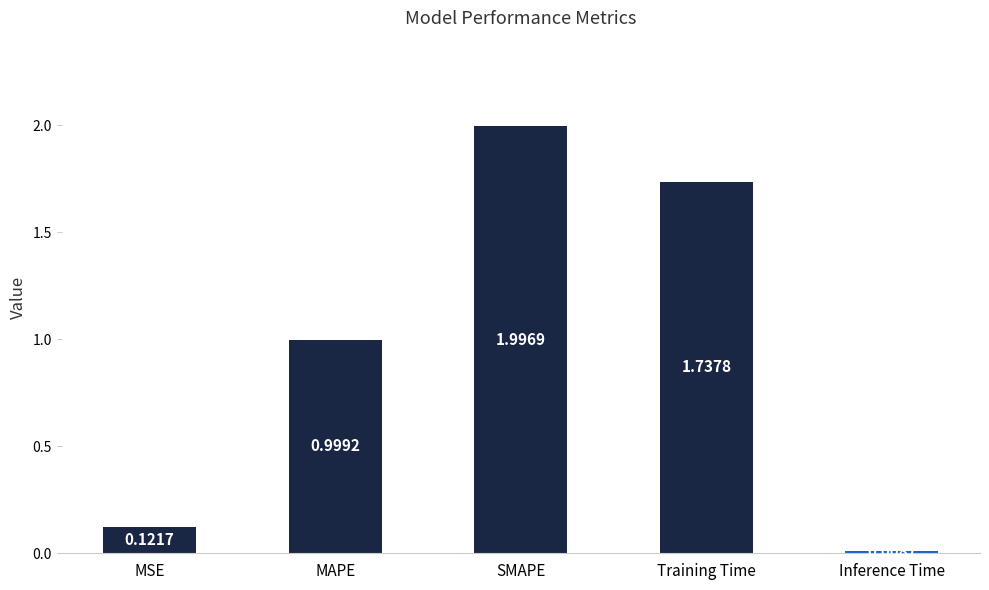

At which label is the value closest to 1?

MAPE